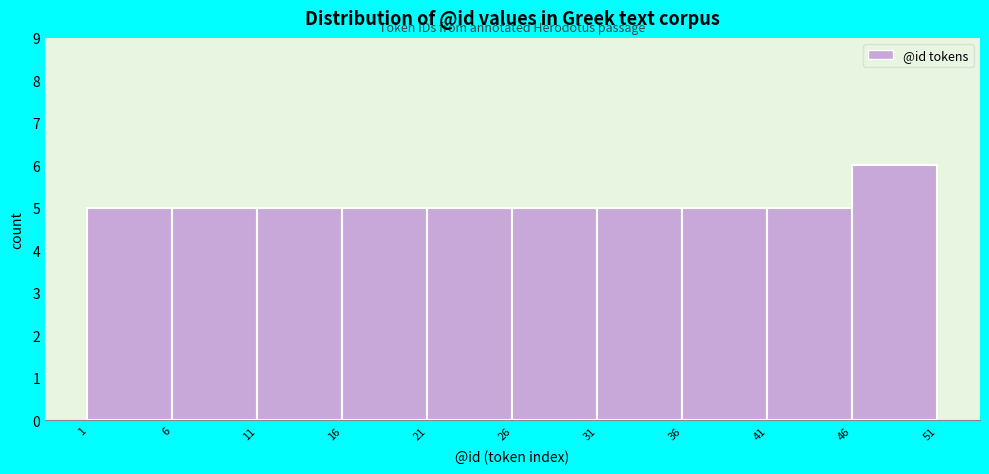

Over which range of the x-axis is the bar tallest?

46 to 51